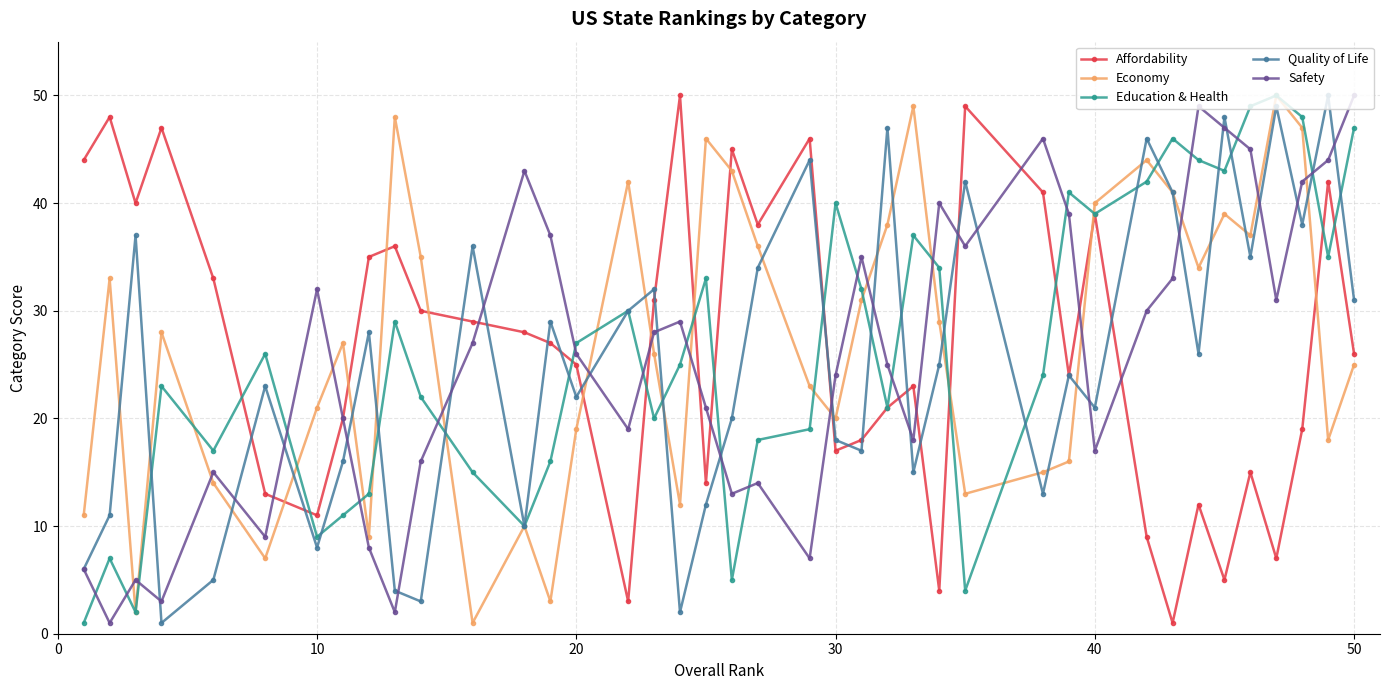

What is the greatest value displayed?

50